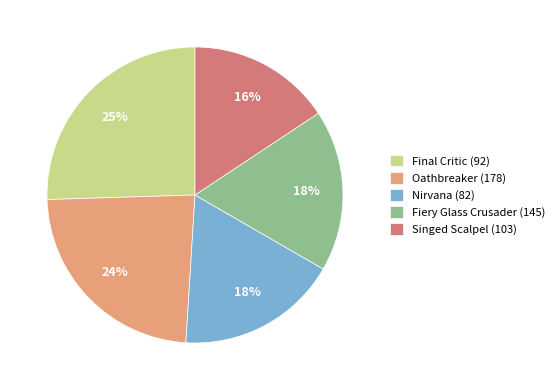

To the nearest percent, what percentage of the pie is Nirvana (82)?

18%